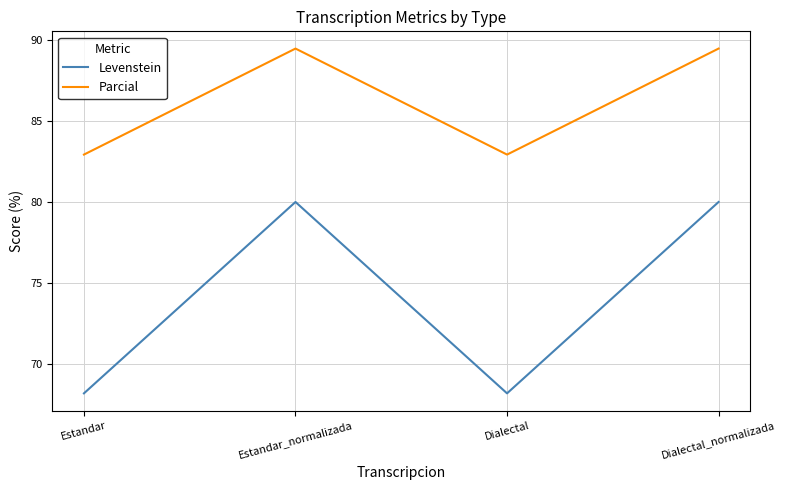

How many values in the Parcial series exceed 89?

2